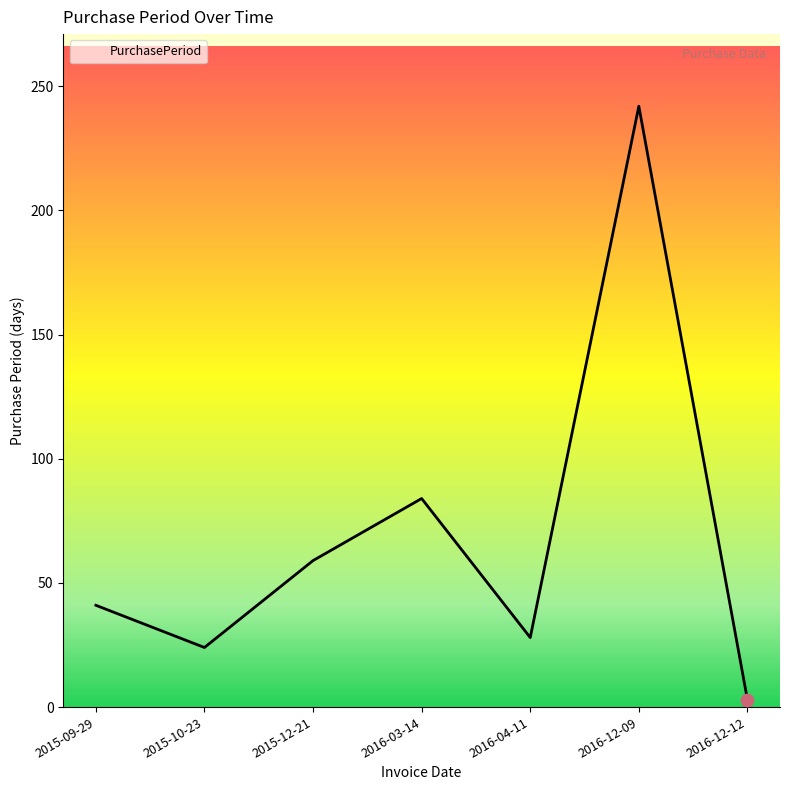

Which has a higher value, 2016-12-12 or 2015-09-29?

2015-09-29